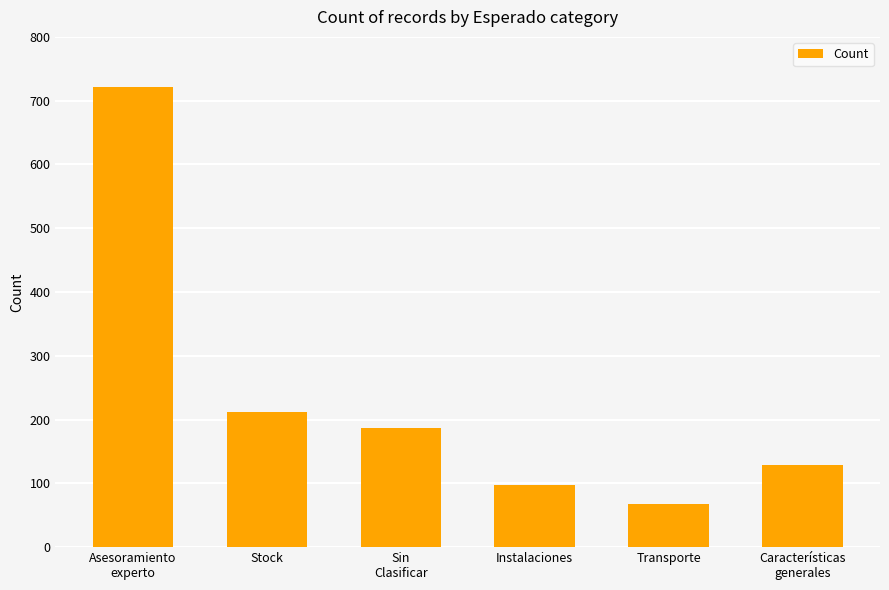

What is the difference between the second highest and second lowest values?

114